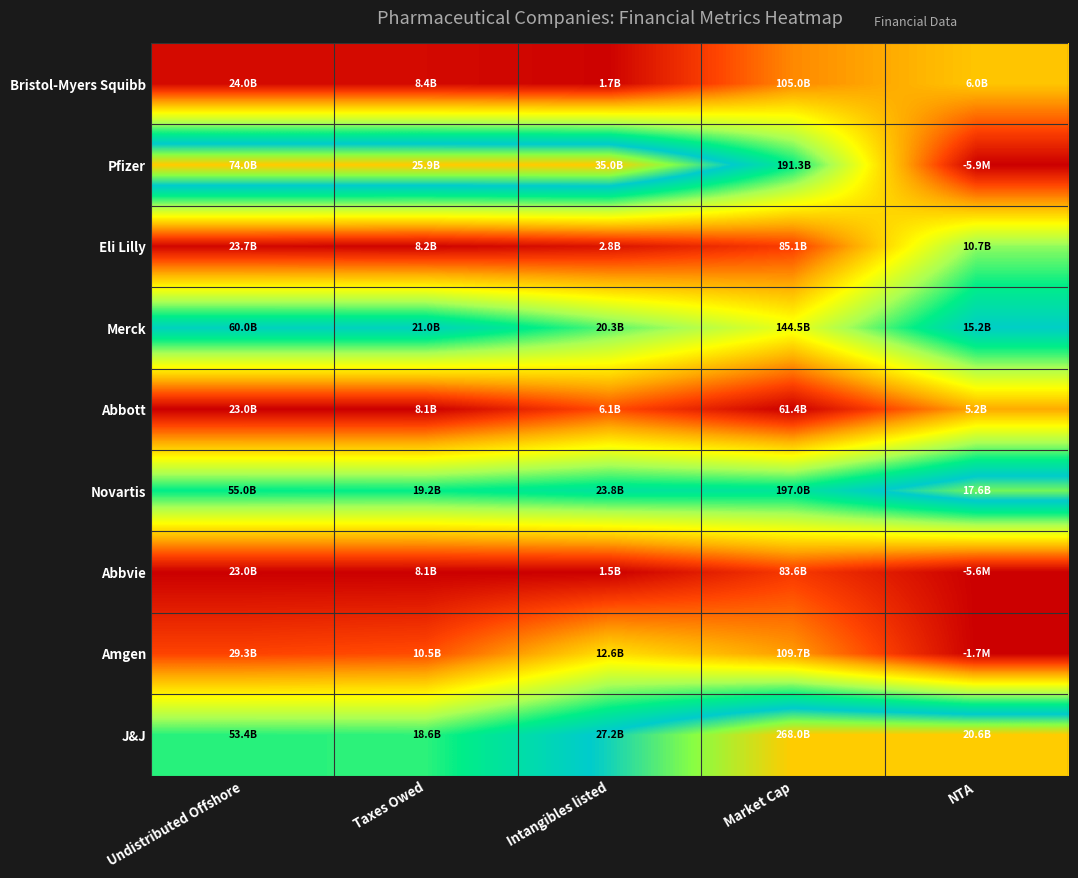

Rank the series by their maximum value, from lowest to highest.

Abbvie, Abbott, Bristol-Myers Squibb, Amgen, Eli Lilly, Merck, Novartis, Pfizer, J&J